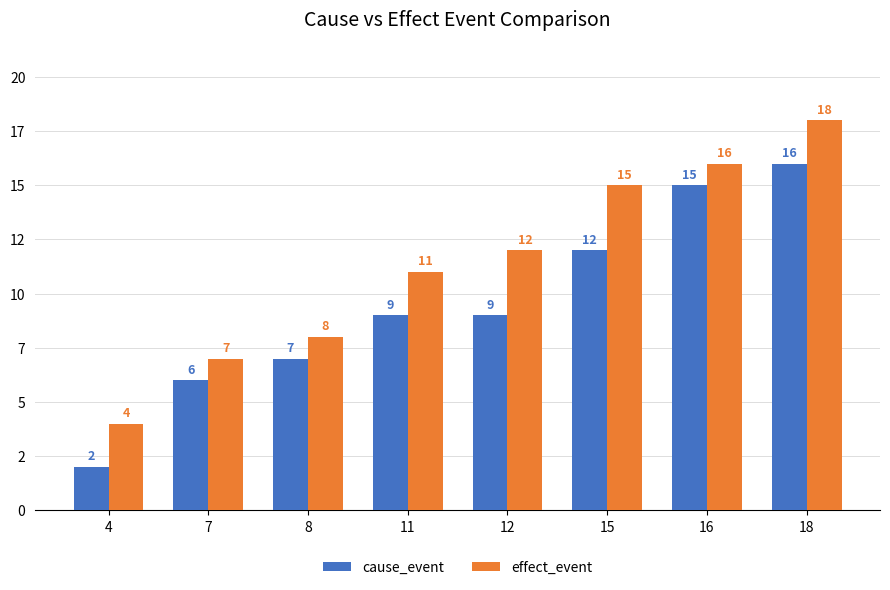

List the labels in order of effect_event value, smallest first.

4, 7, 8, 11, 12, 15, 16, 18